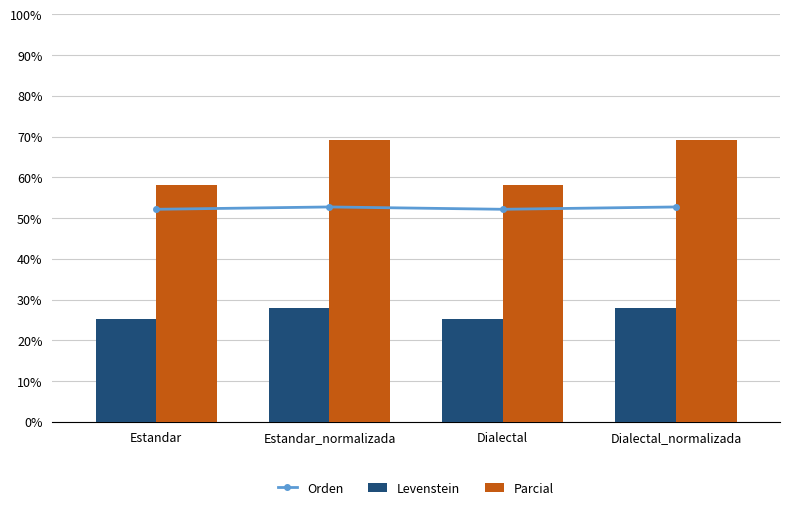

Which category has the highest value in the Orden series?

Estandar_normalizada